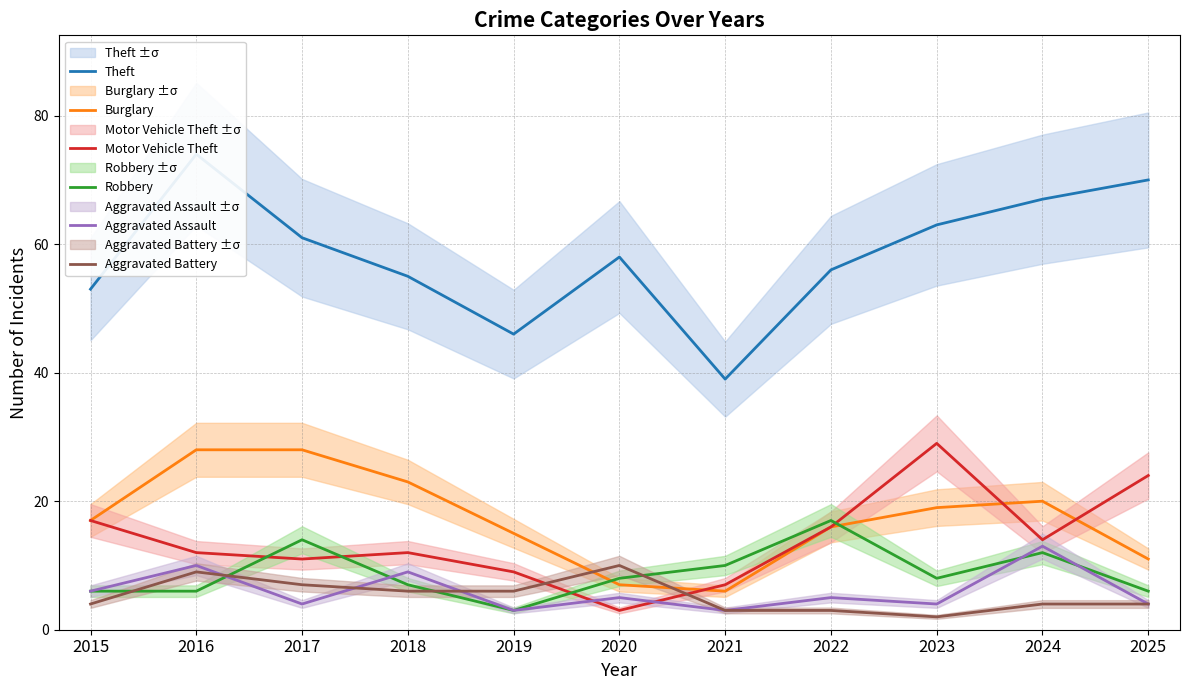

The Theft series shows 37 at 2025. True or false?

False